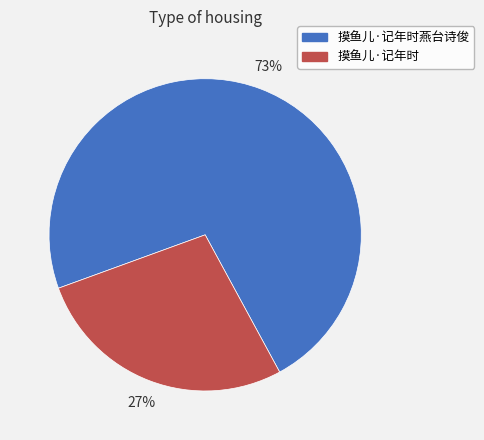

To the nearest percent, what is the average slice percentage?

50%